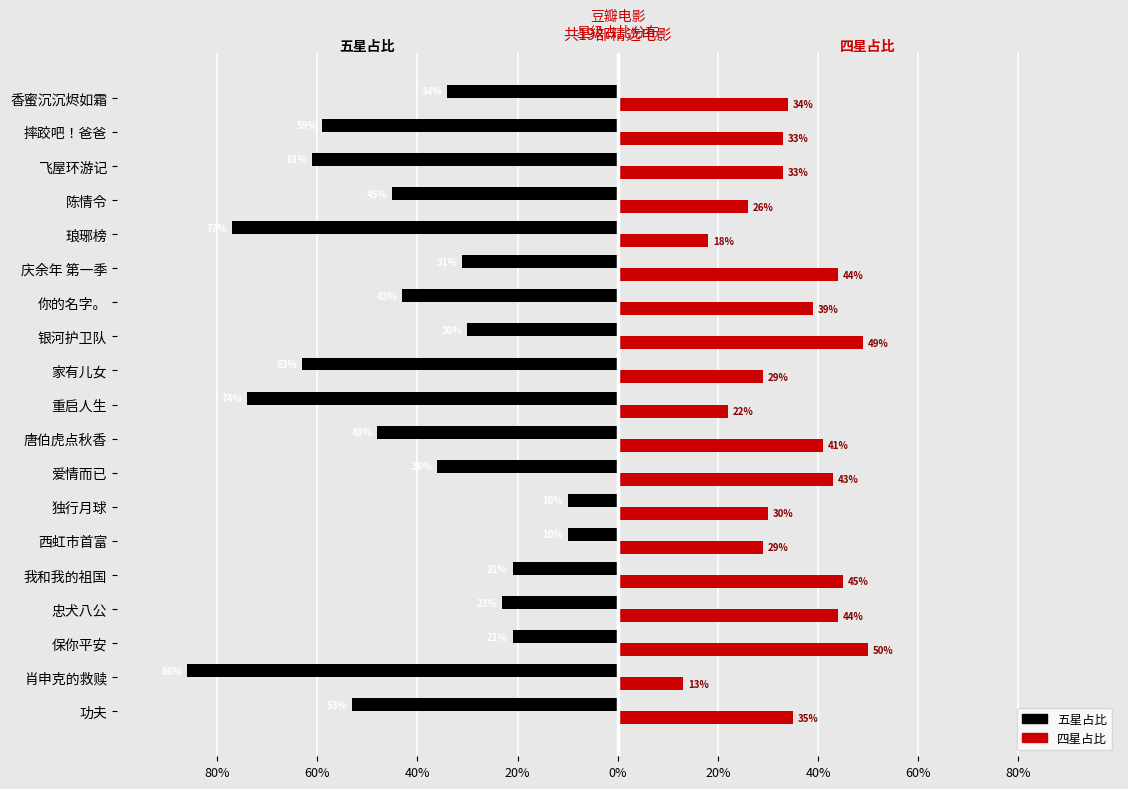

What are all the series names shown in the legend?

五星占比, 四星占比